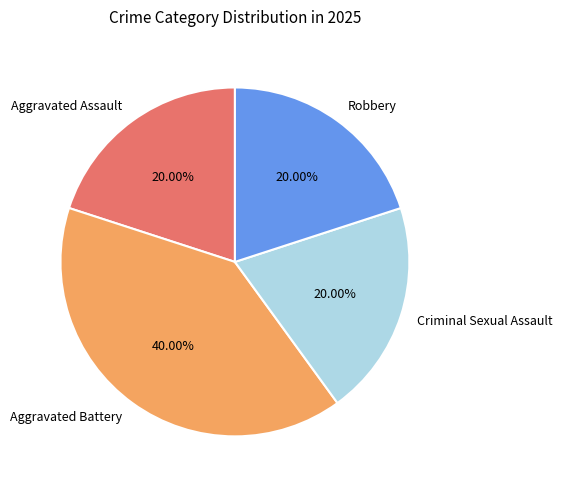

Which has a higher value, Aggravated Battery or Aggravated Assault?

Aggravated Battery